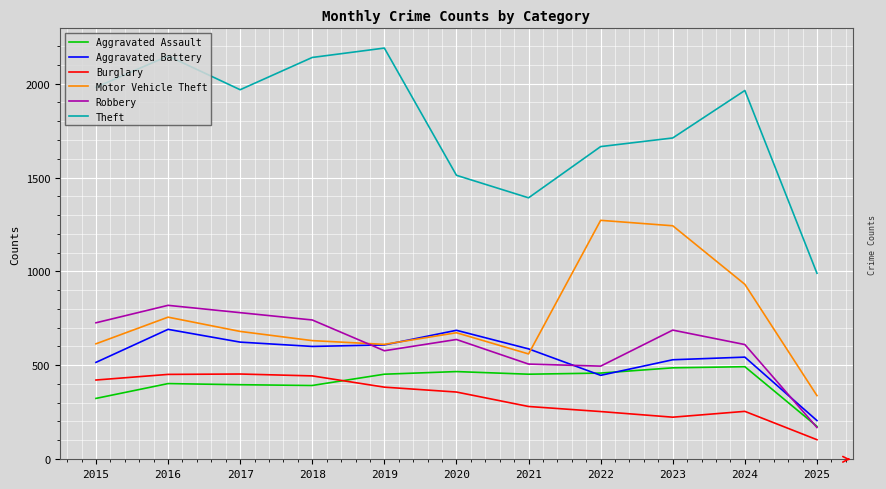

The Aggravated Battery series shows 352 at 2025. True or false?

False